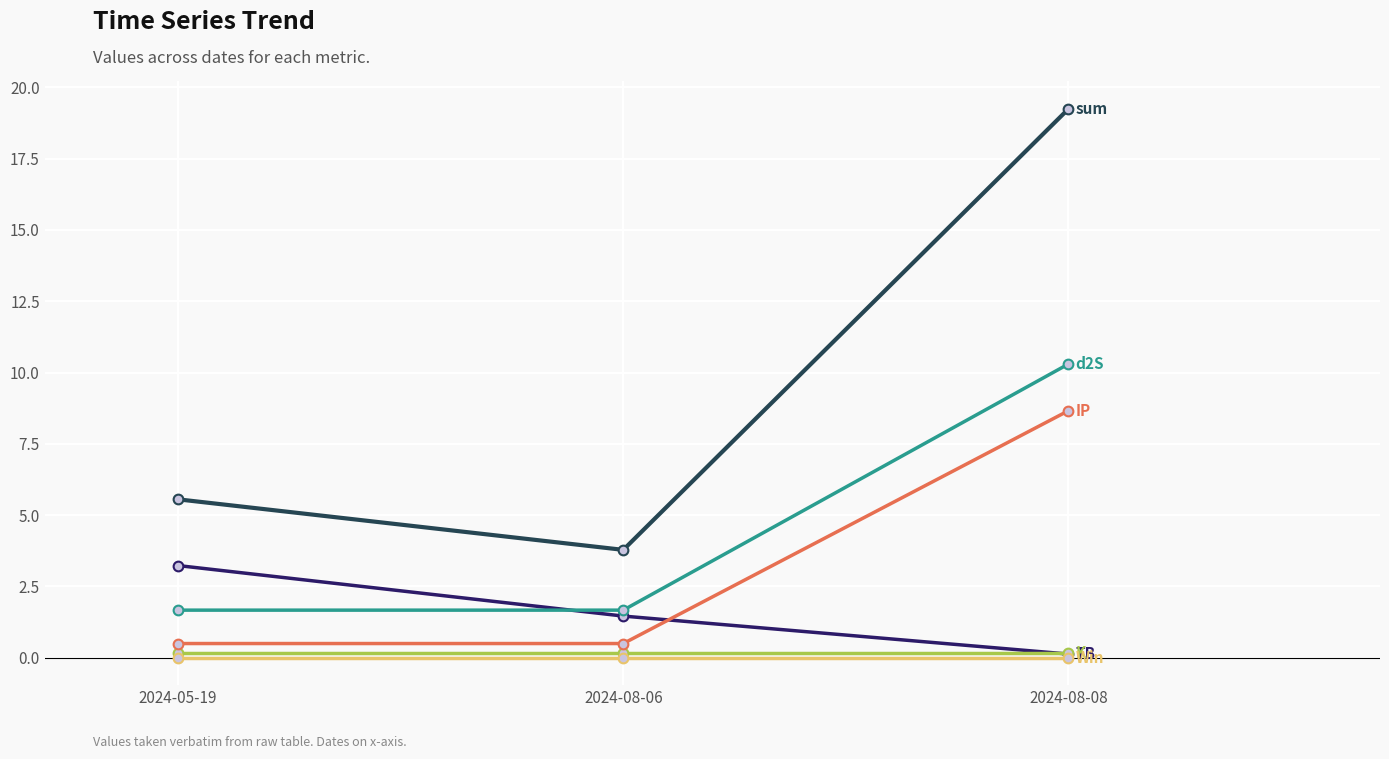

At which category is the sum across all series the highest?

2024-08-08